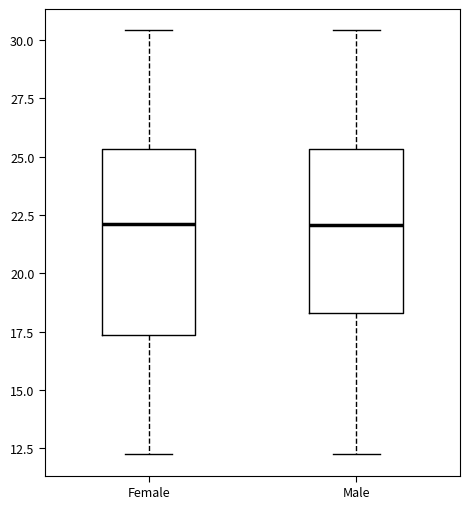

Where does the median line of the box for Male sit on the y-axis? The values are not printed on the chart, so give them approximately, as read against the axis.

22.0